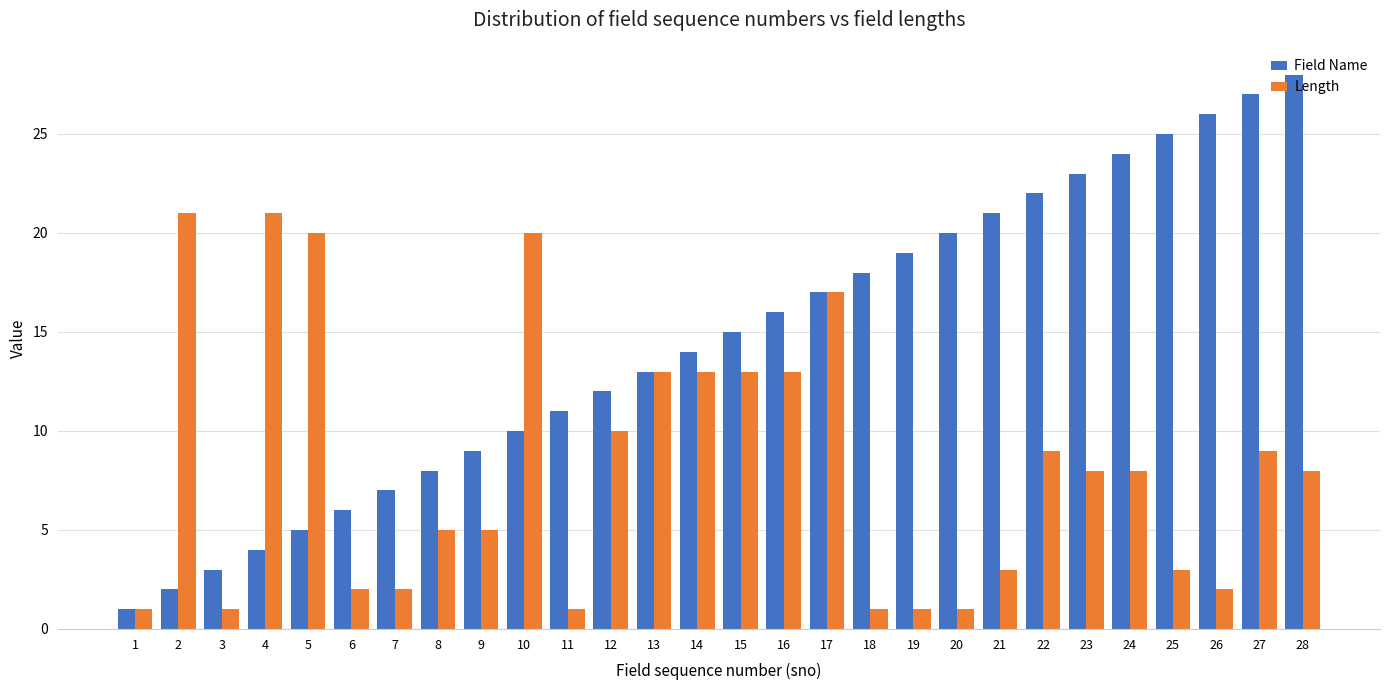

The value of Field Name at 26 is 26. True or false?

True